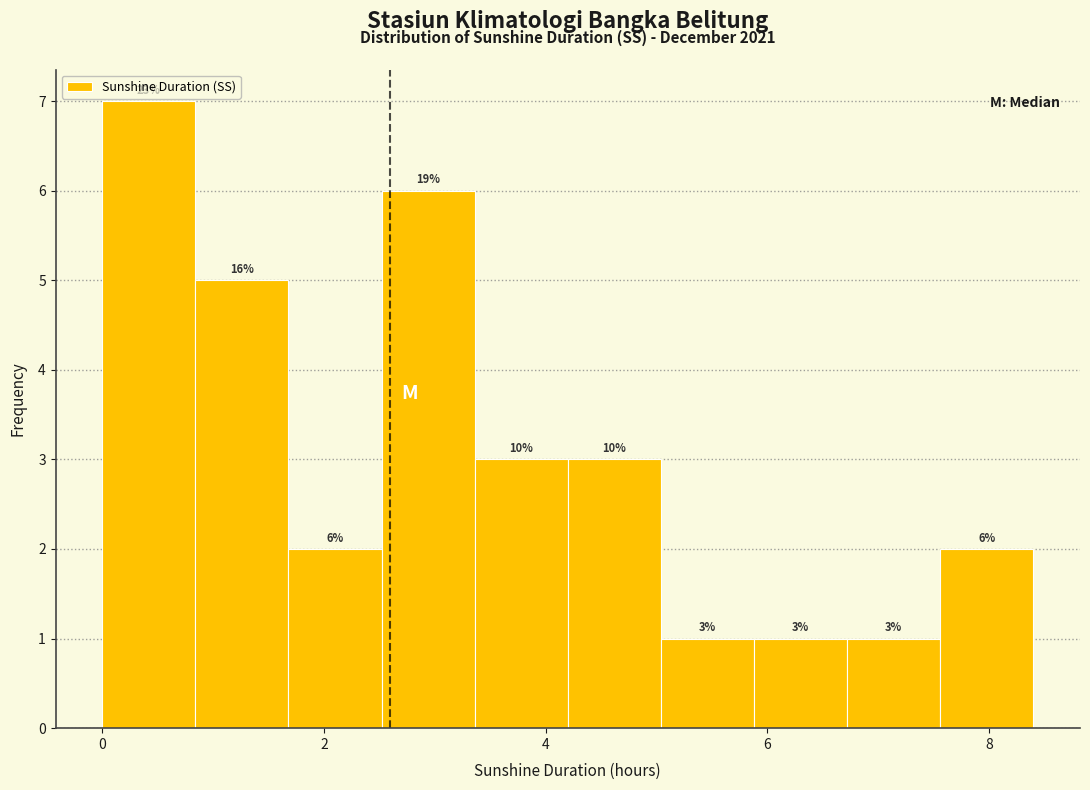

Over which range of the x-axis is the bar tallest?

0.00 to 0.84